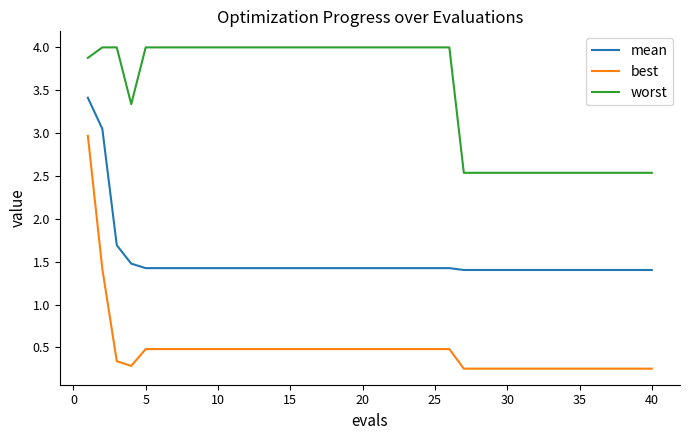

True or false: mean and best cross at least once.

False